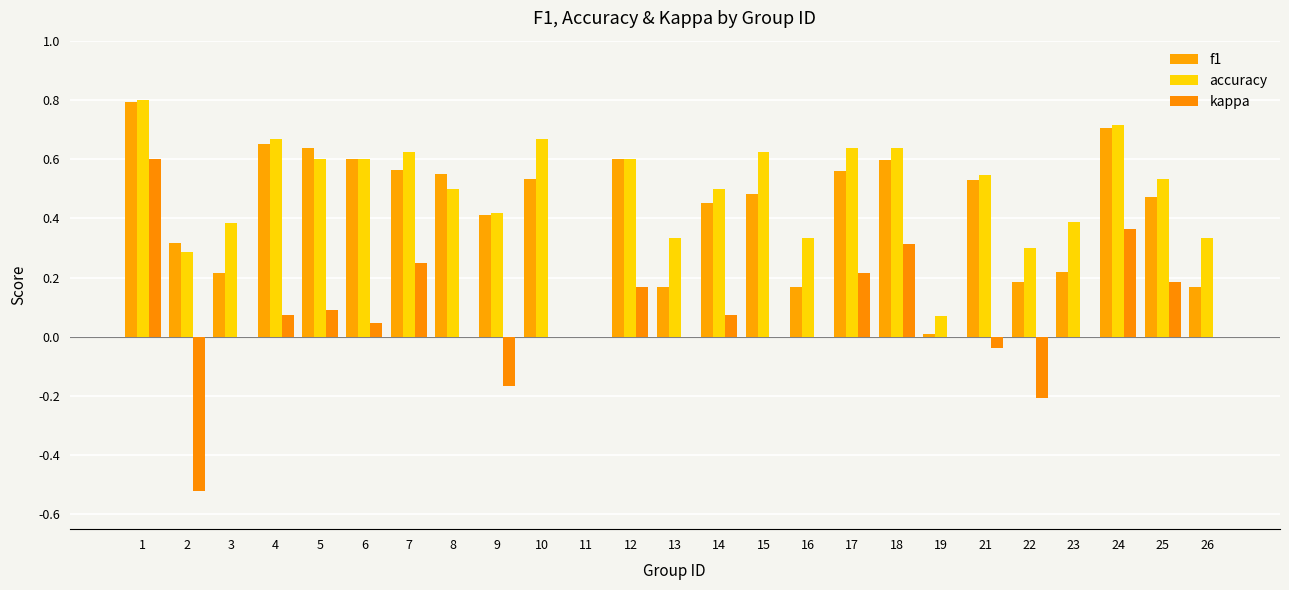

At which category is the sum across all series the highest?

1